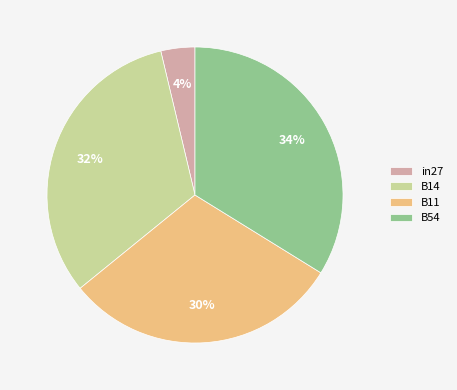

True or false: B14 accounts for 20% of the total.

False